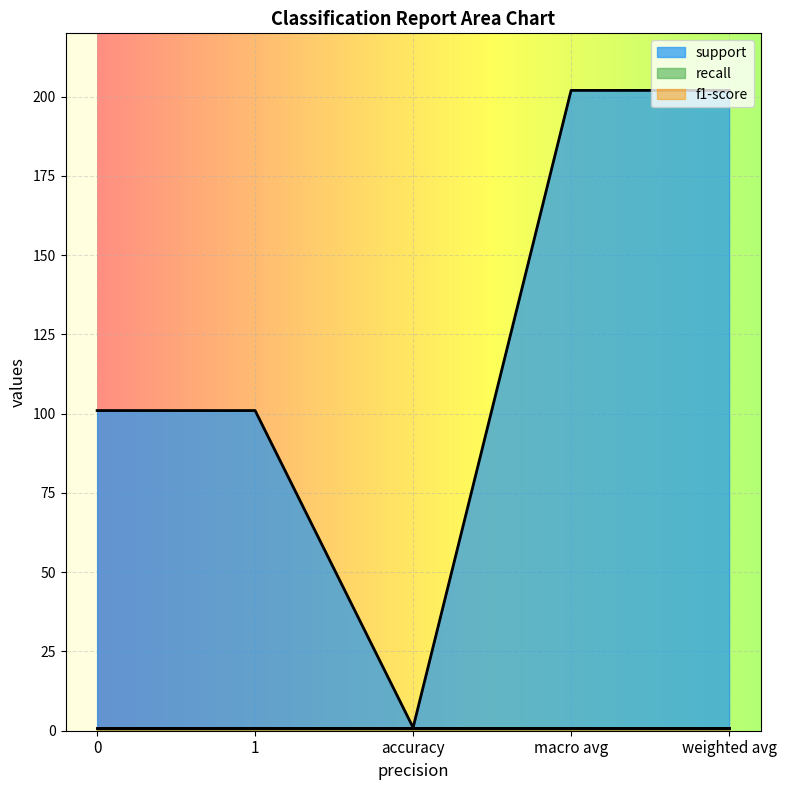

Which category has the highest value across all series?

macro avg